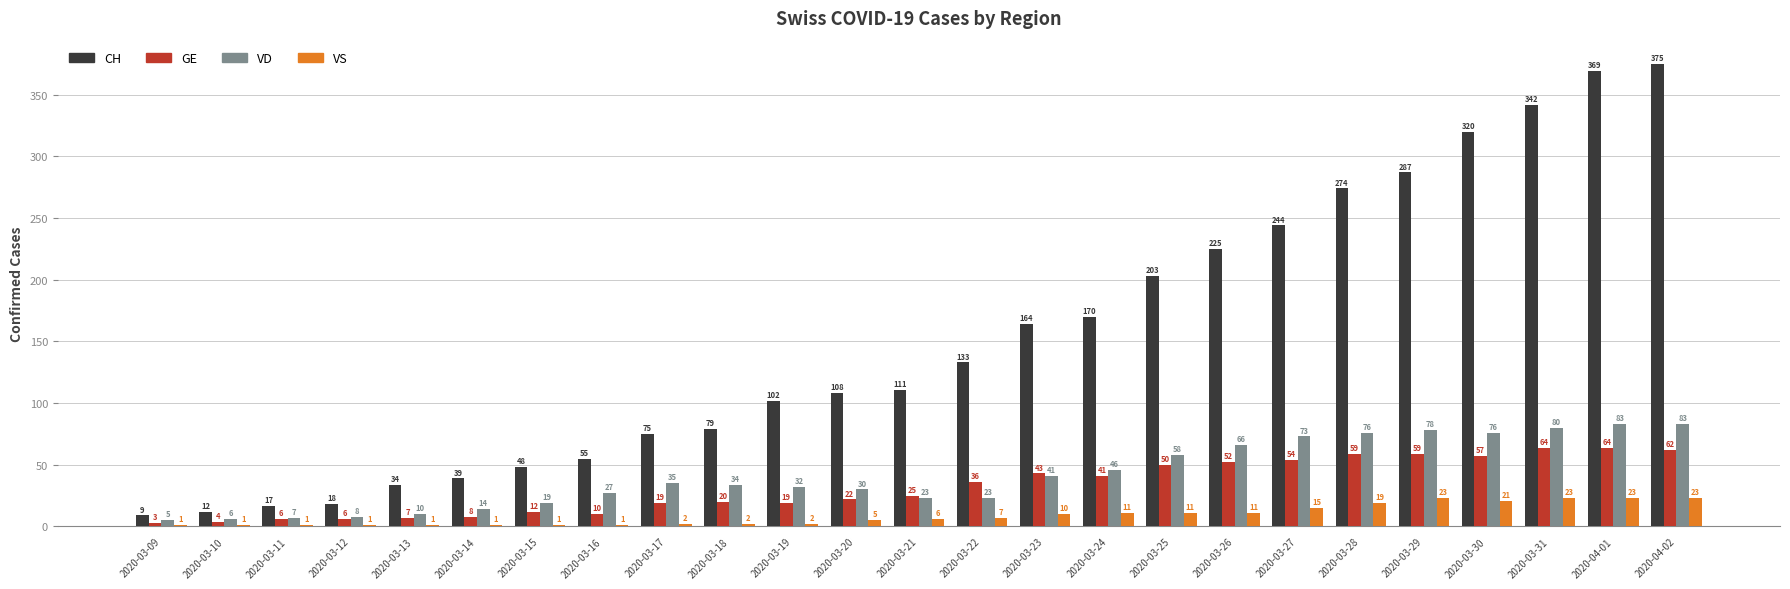

Which series changed the most between 2020-03-12 and 2020-03-26?

CH